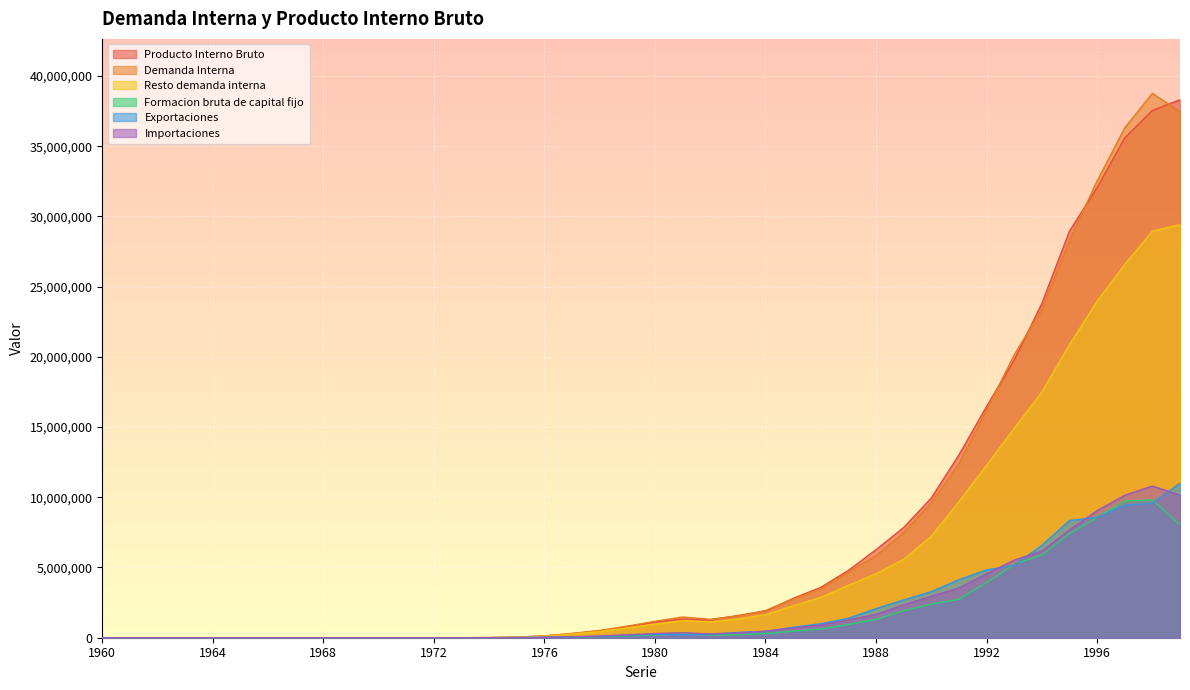

What is the sum of the Demanda Interna values at 1971 and 1982?

1311381